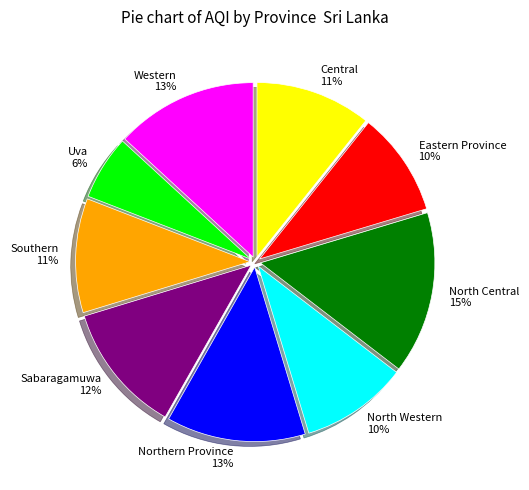

What is the smallest slice in the pie chart?

Uva